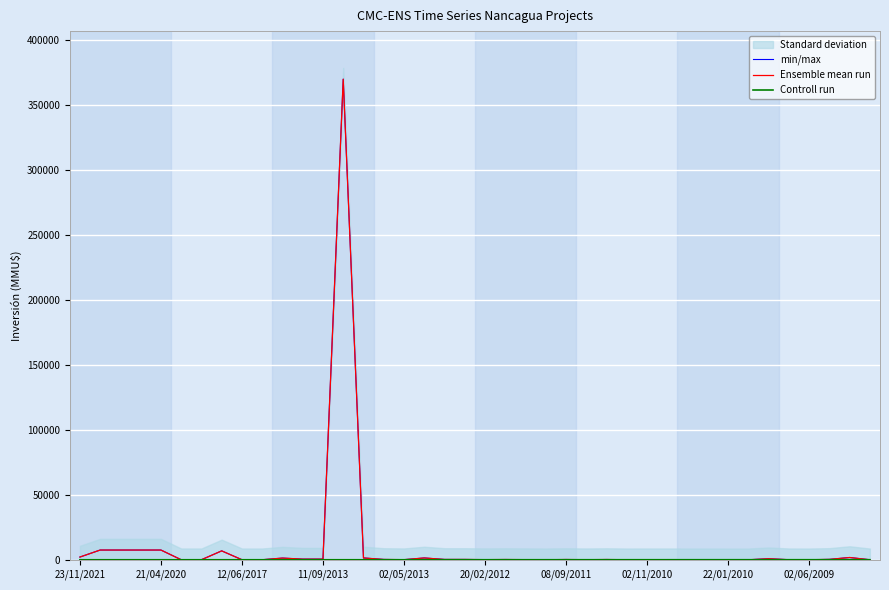

Rank the series by their maximum value, from highest to lowest.

min/max, Ensemble mean run, Controll run